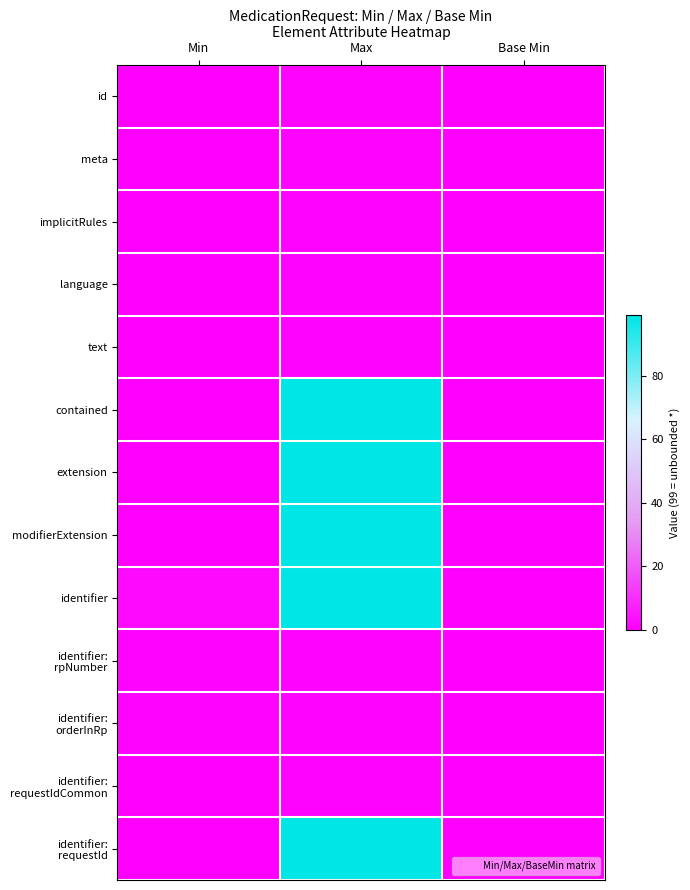

Which has a higher value, Base Min or Min?

Base Min